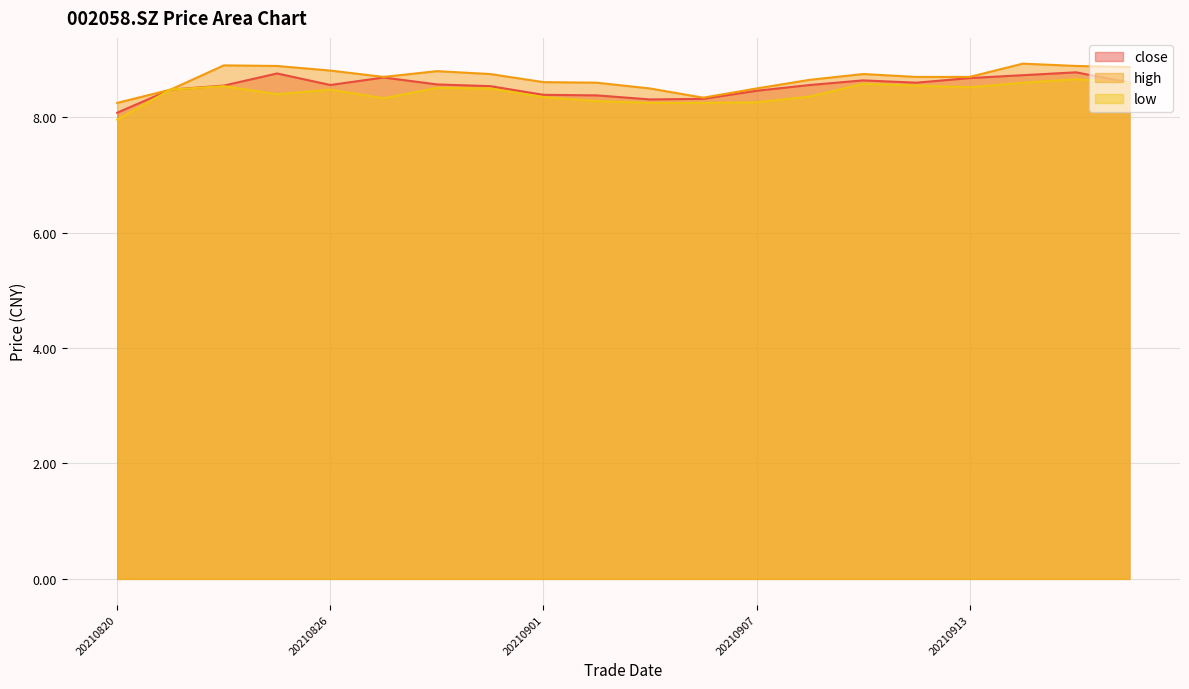

What is the total value across all series at 20210830?

25.9